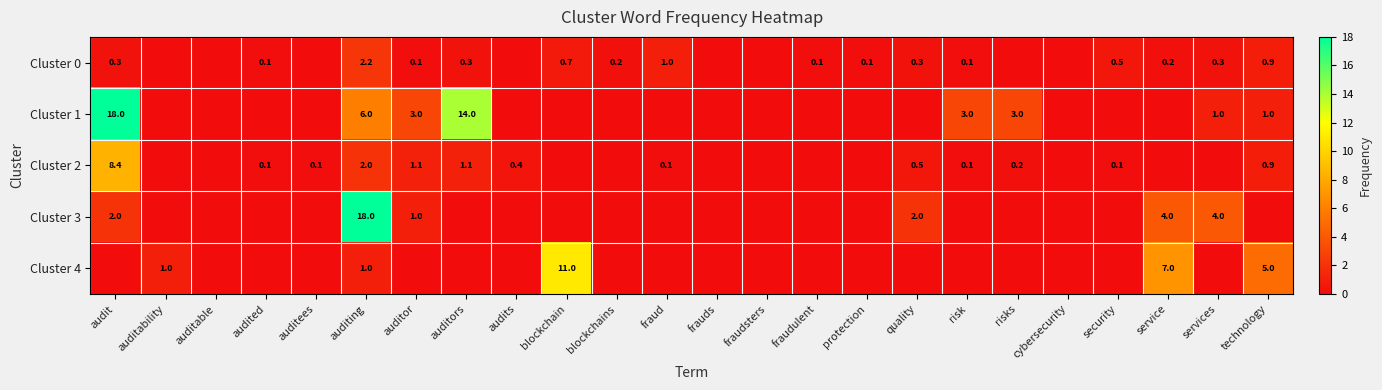

What is the total value across all series at auditing?

29.2